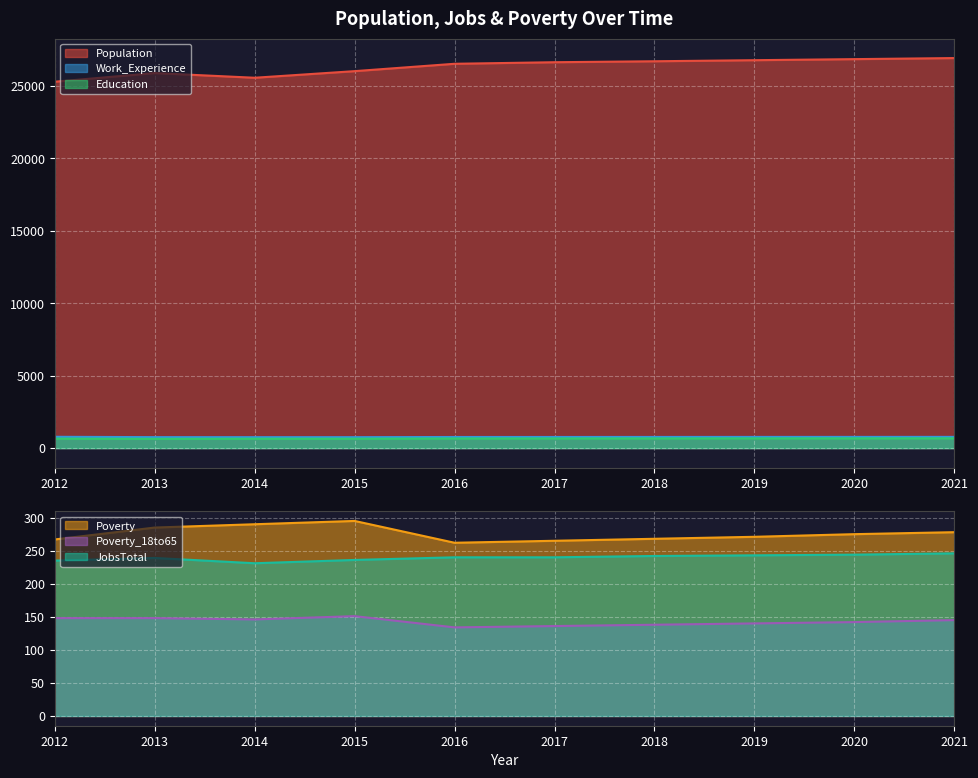

At which category is the sum across all series the highest?

2021